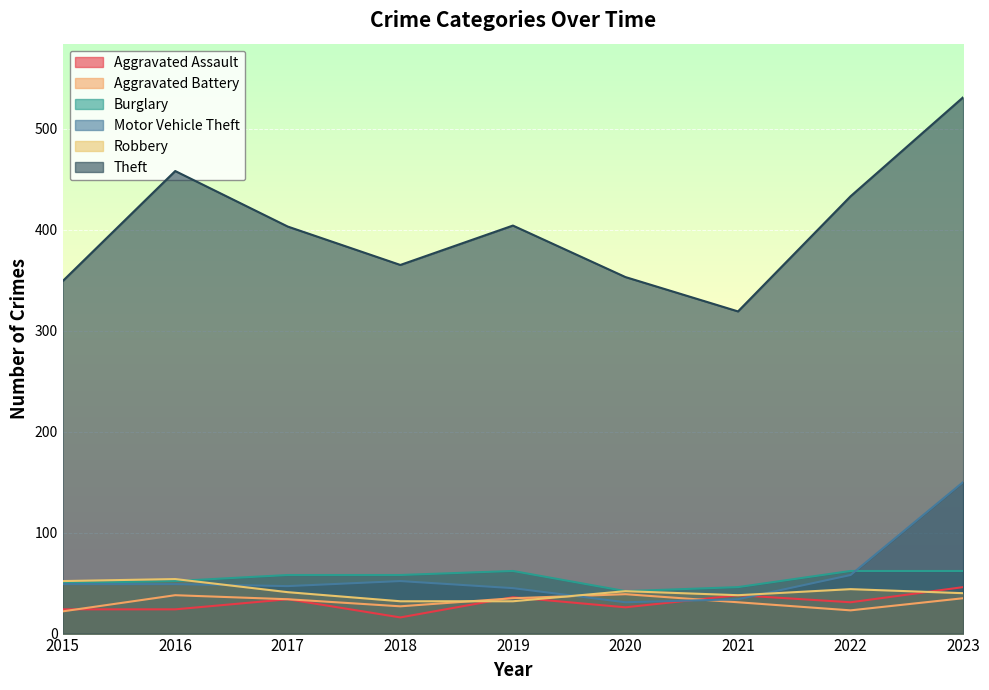

Where is the first local maximum for Aggravated Assault?

2017